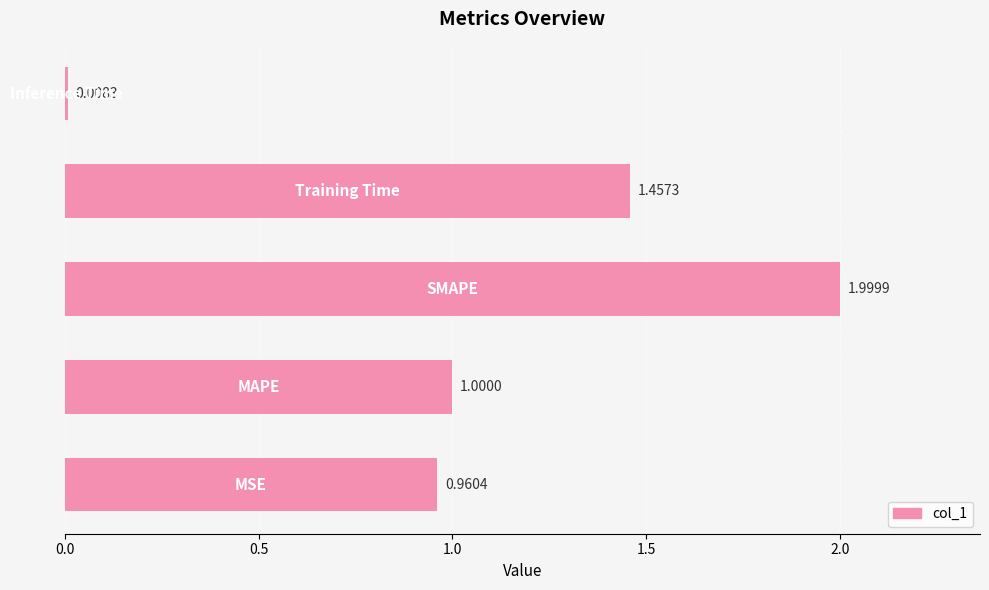

What is the average value?

1.1